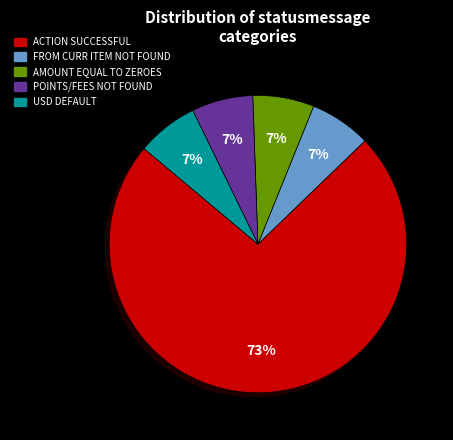

How many slices are in this pie chart?

5